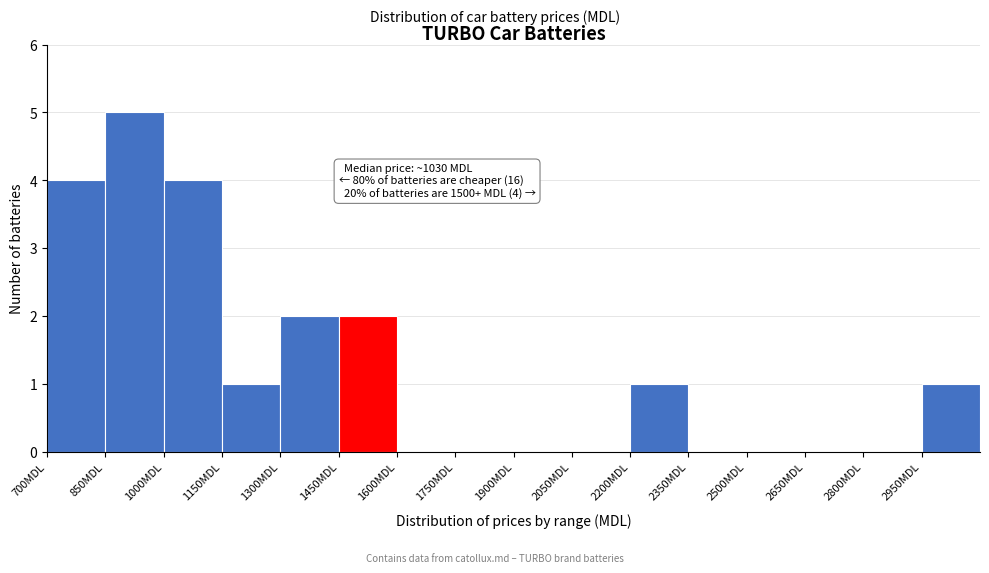

Over which range of the x-axis is the bar tallest?

850 to 1000